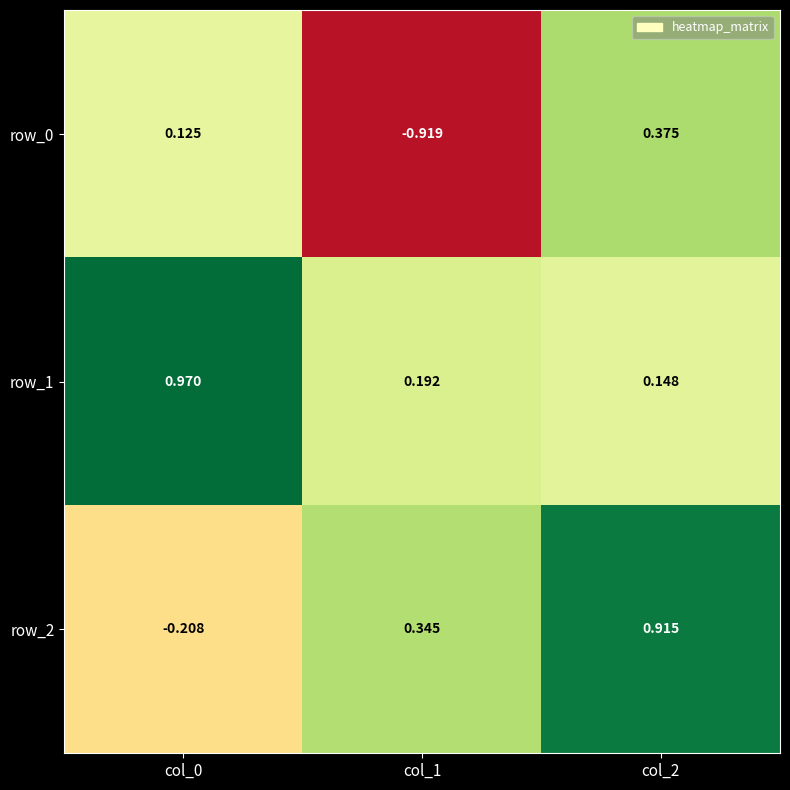

What is the total value across all series at col_2?

1.4